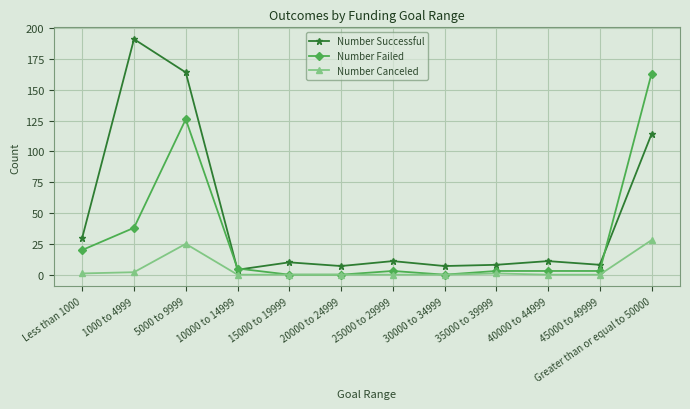

Is the value of Number Canceled at 20000 to 24999 greater than the value of Number Failed at 10000 to 14999?

No